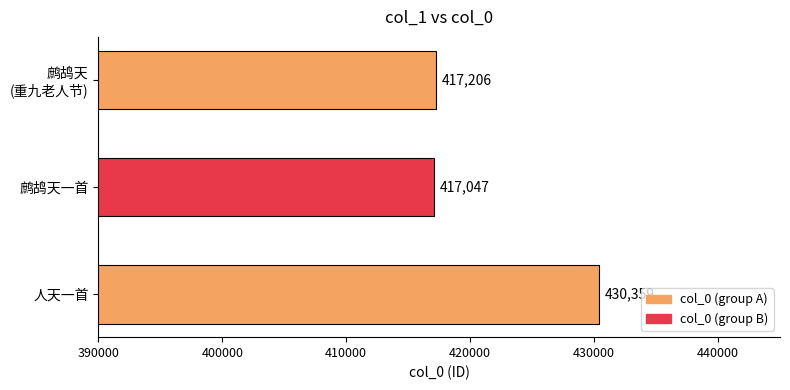

What is the difference between the maximum and minimum values?

13312